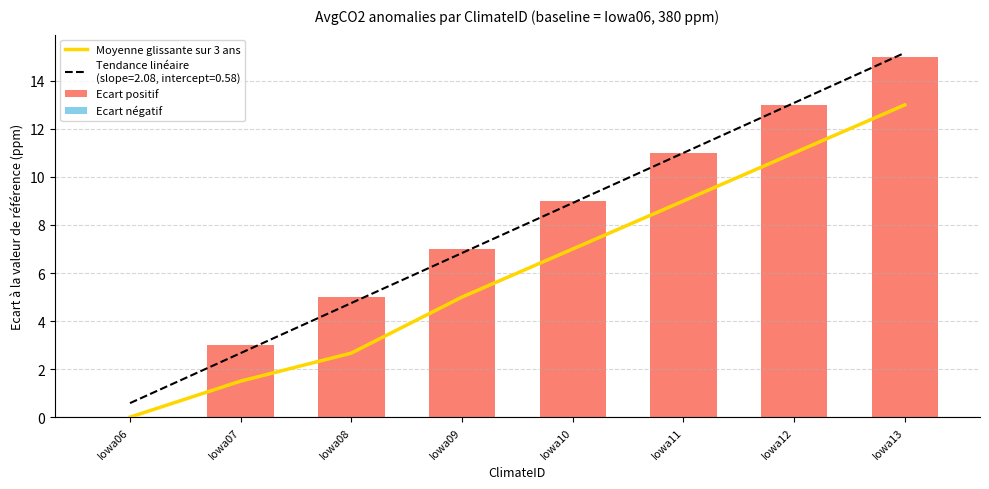

Reading left to right, list all the values displayed in this chart.

Moyenne glissante sur 3 ans: 0.0	1.5	2.7	5.0	7.0	9.0	11.0	13.0
Ecart positif: 0.0	3.0	5.0	7.0	9.0	11.0	13.0	15.0
Ecart négatif: 0.0	0.0	0.0	0.0	0.0	0.0	0.0	0.0